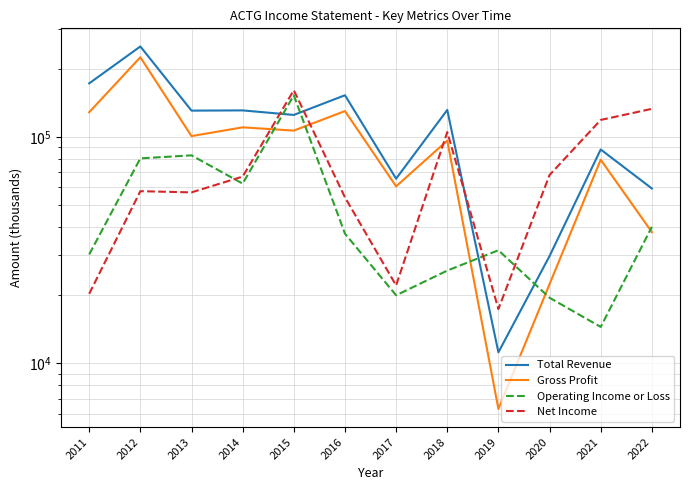

Which series ends up on top after the final intersection of Total Revenue and Operating Income or Loss?

Total Revenue